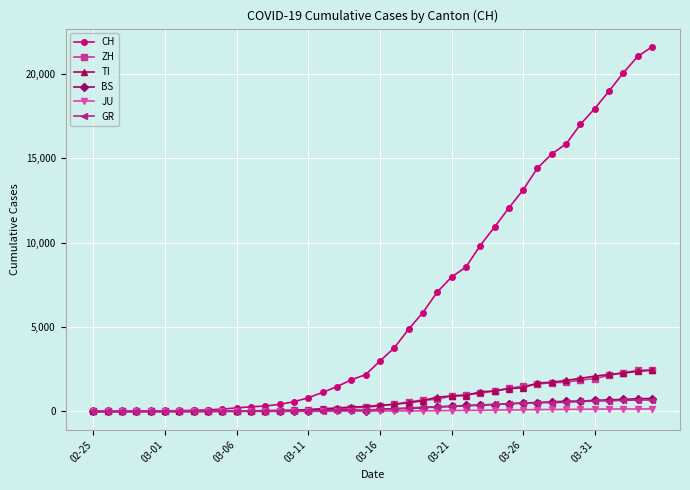

What is the maximum value for GR?

680